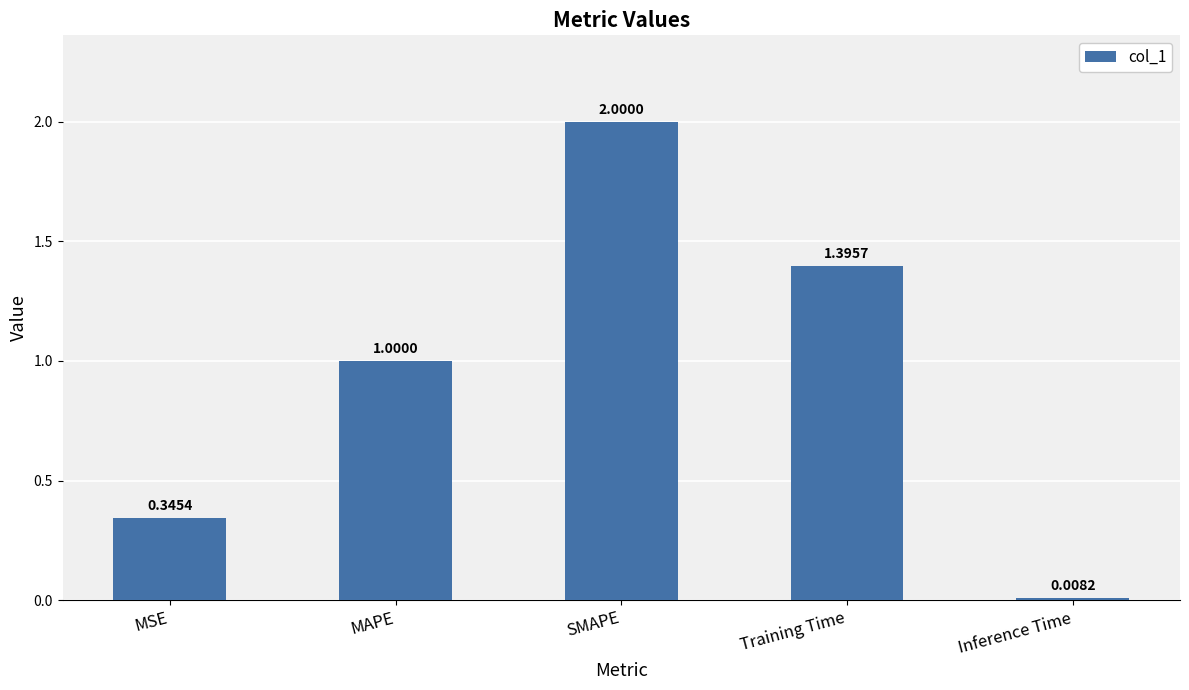

At which label is the value closest to 1?

MAPE